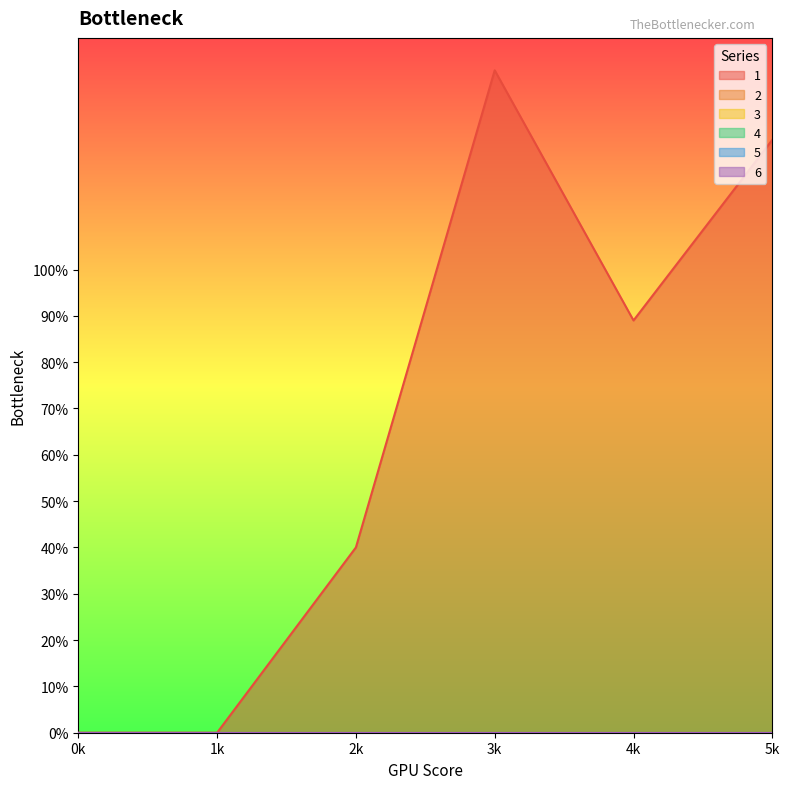

At which label does 1 first exceed 89?

3